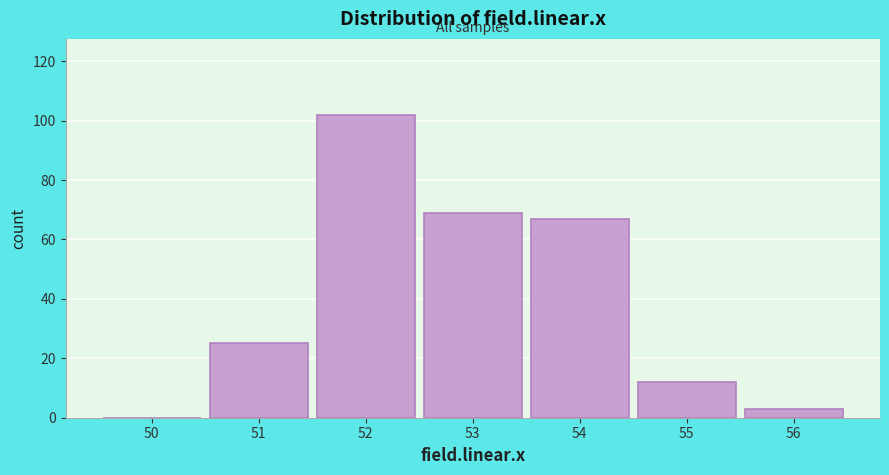

Reading left to right, transcribe this chart: for each bar, give the range it covers on the x-axis and its height. The values are not printed on the chart, so give them approximately, as read against the axis.

49.5 to 50.5: 0
50.5 to 51.5: 26
51.5 to 52.5: 102
52.5 to 53.5: 70
53.5 to 54.5: 68
54.5 to 55.5: 12
55.5 to 56.5: 4